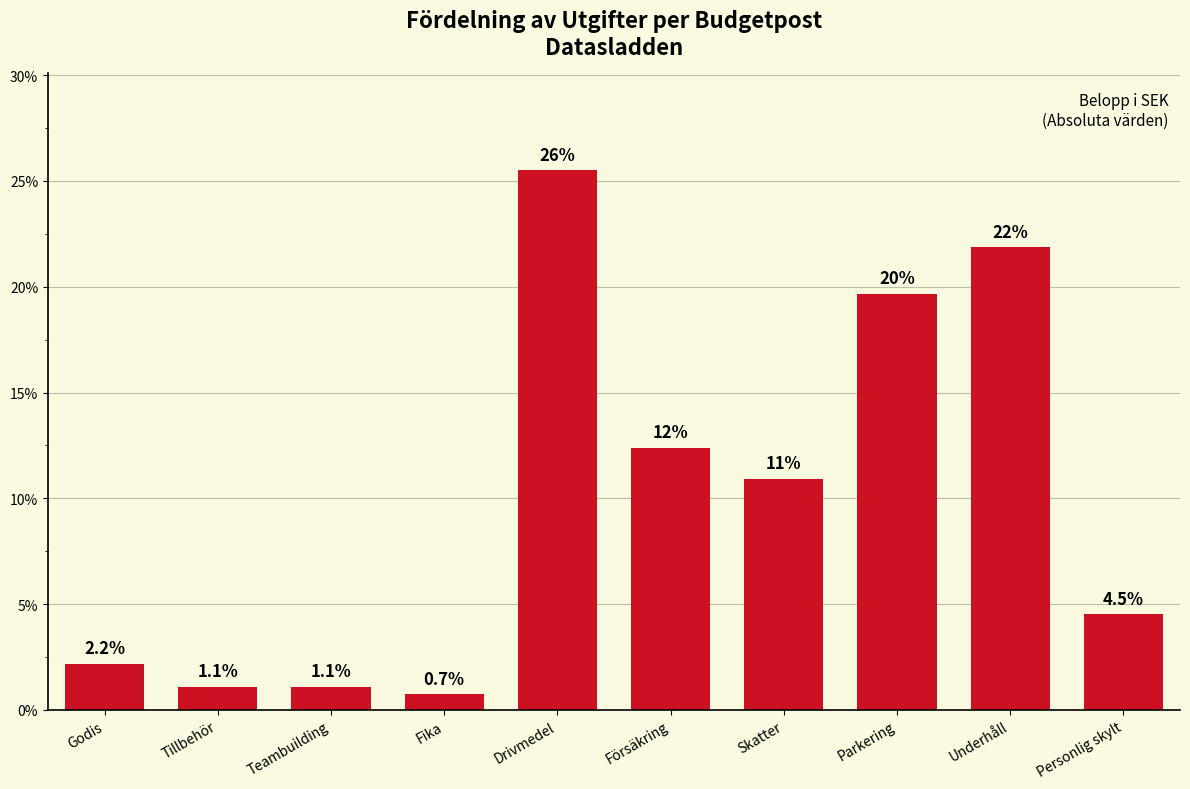

Does the chart contain any negative values?

No